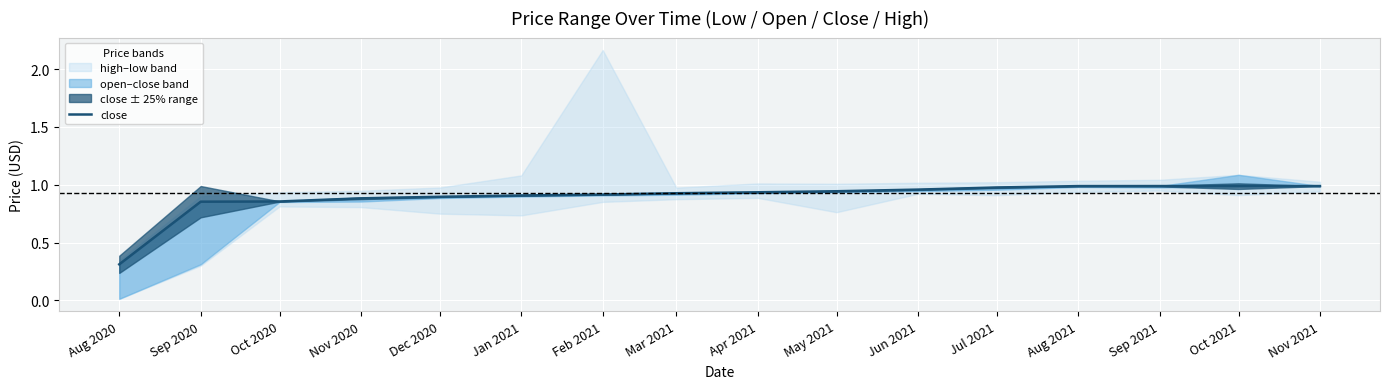

List the labels in order of value, largest first.

Sep 2021, Nov 2021, Aug 2021, Oct 2021, Jul 2021, Jun 2021, May 2021, Apr 2021, Mar 2021, Feb 2021, Jan 2021, Dec 2020, Nov 2020, Oct 2020, Sep 2020, Aug 2020